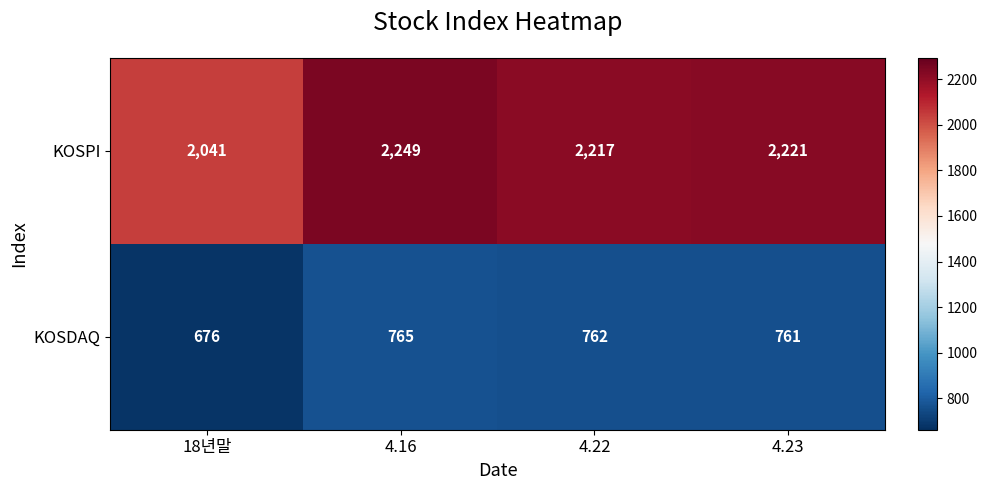

List the series in order of their peak value, highest first.

KOSPI, KOSDAQ